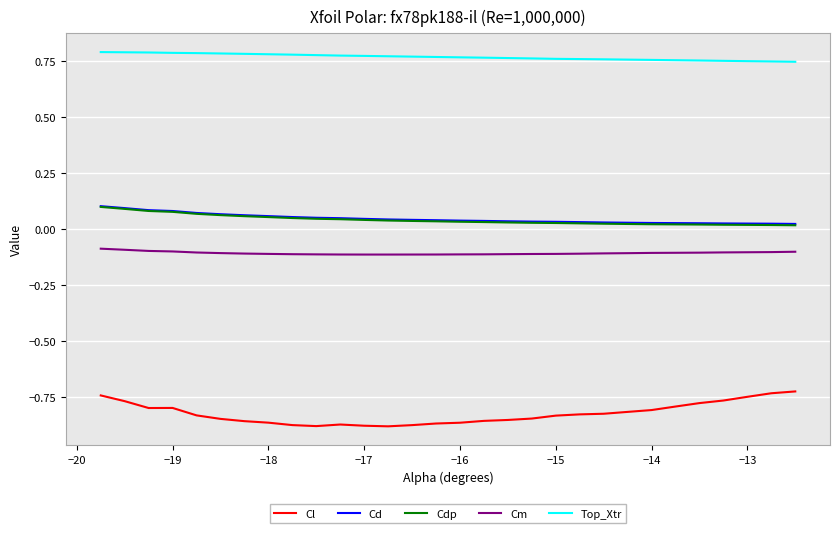

How many lines are shown in the chart?

5